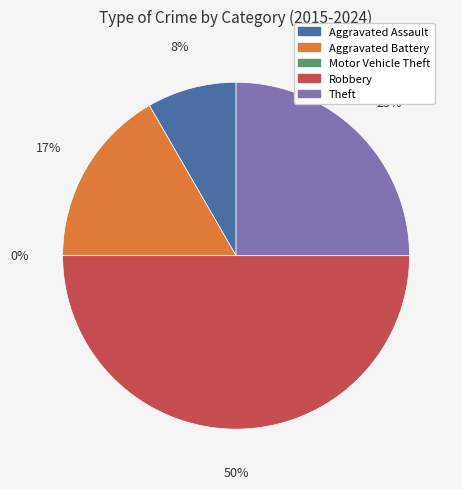

Is it true that Robbery is 50% of the pie?

True